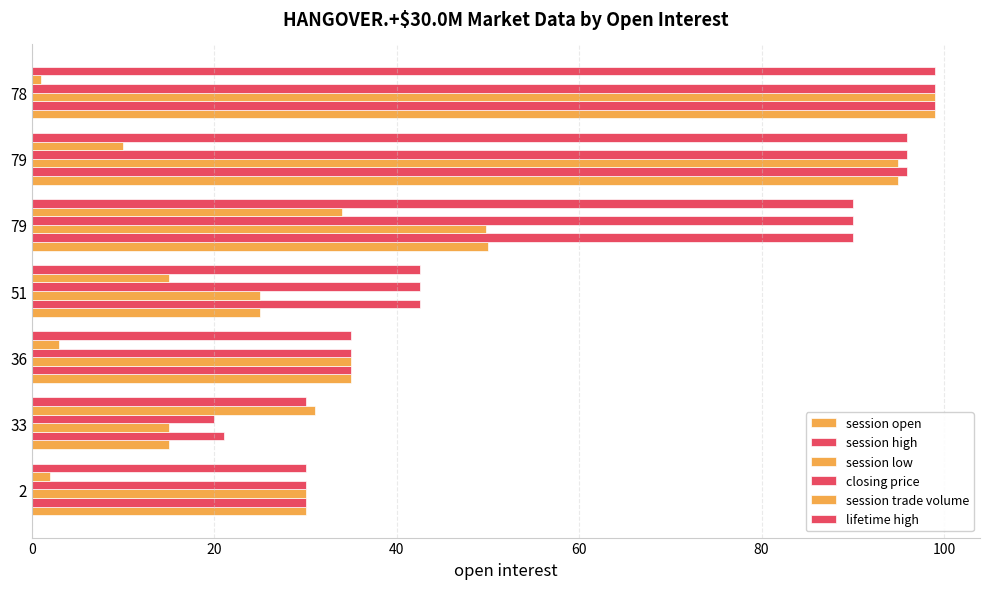

How many distinct data groups are displayed?

6